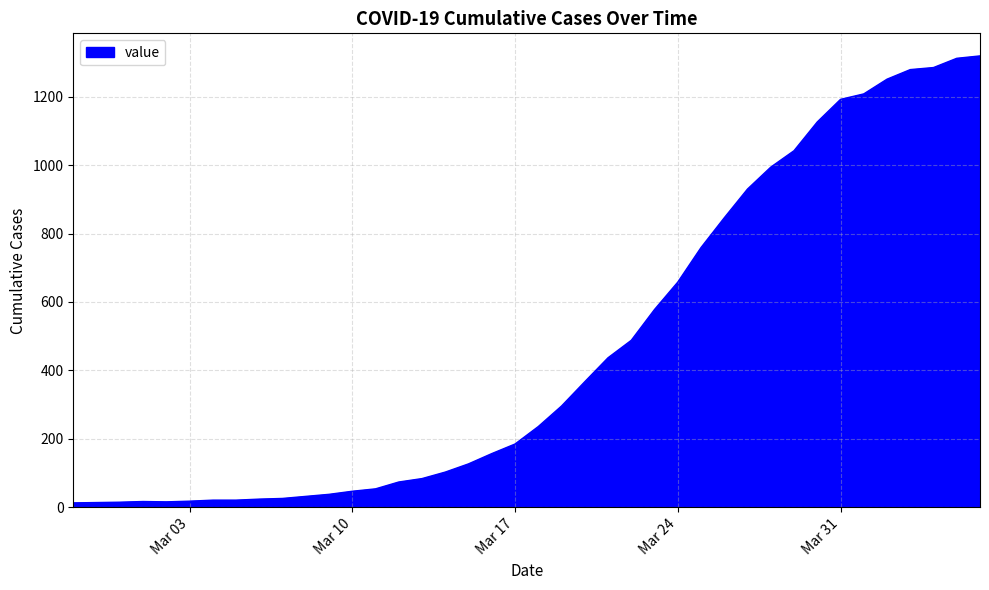

What is the difference between the maximum and minimum values?

1306